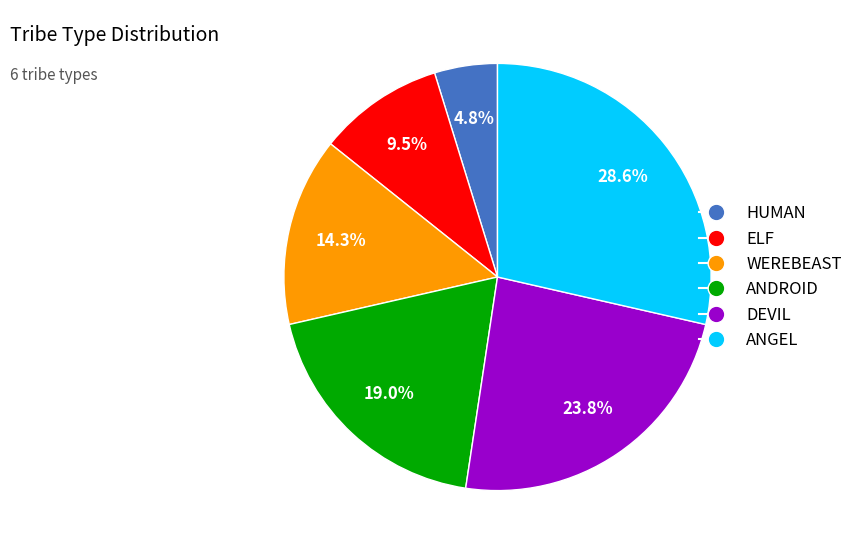

Rank the categories by value from lowest to highest.

HUMAN, ELF, WEREBEAST, ANDROID, DEVIL, ANGEL